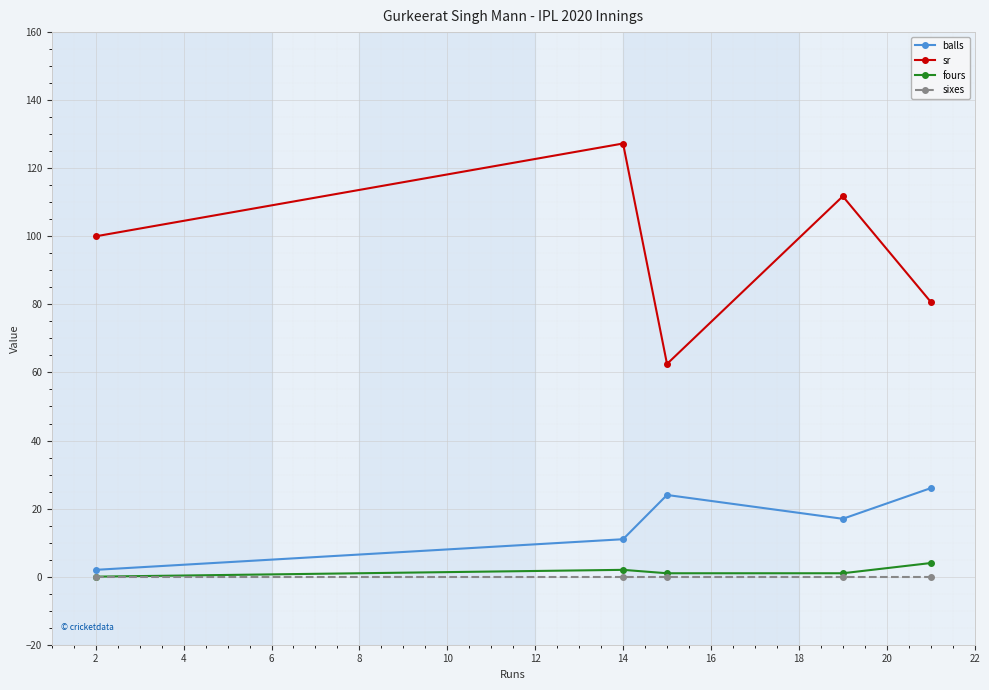

What is the maximum value shown in the chart?

127.3